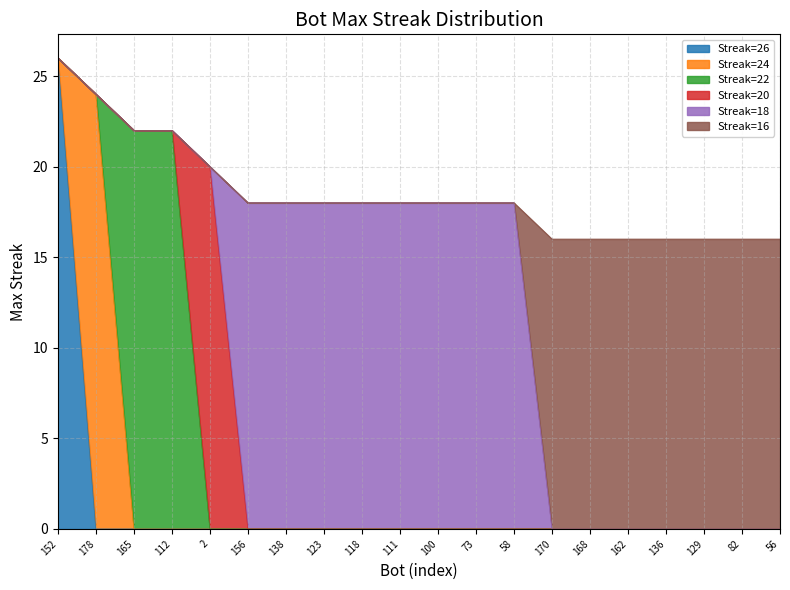

True or false: Streak=26 has a value of 0 at 112.

True